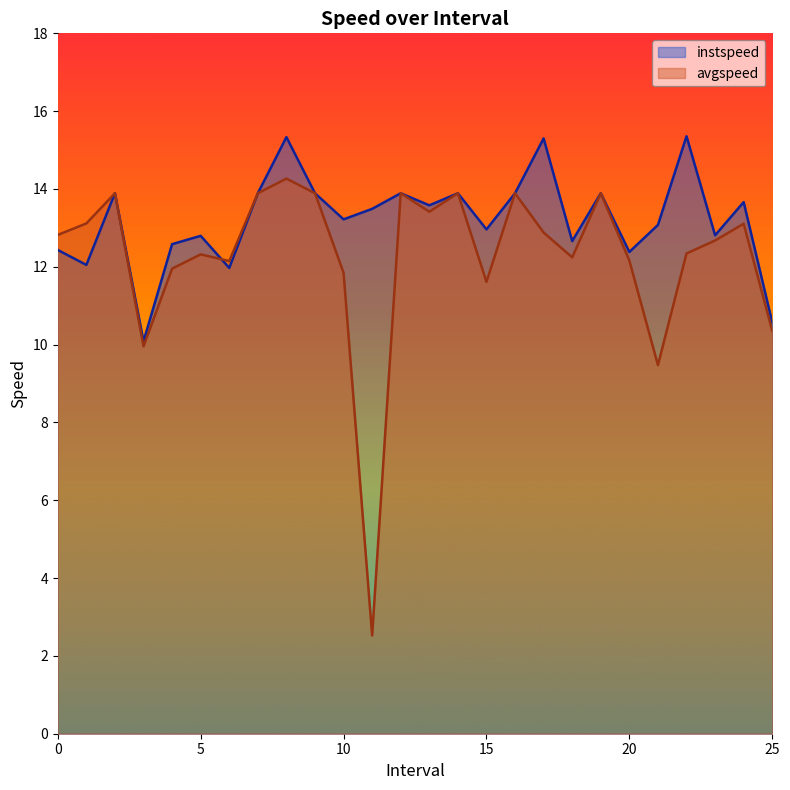

In avgspeed, how many points are higher than both neighbors (excluding endpoints)?

8